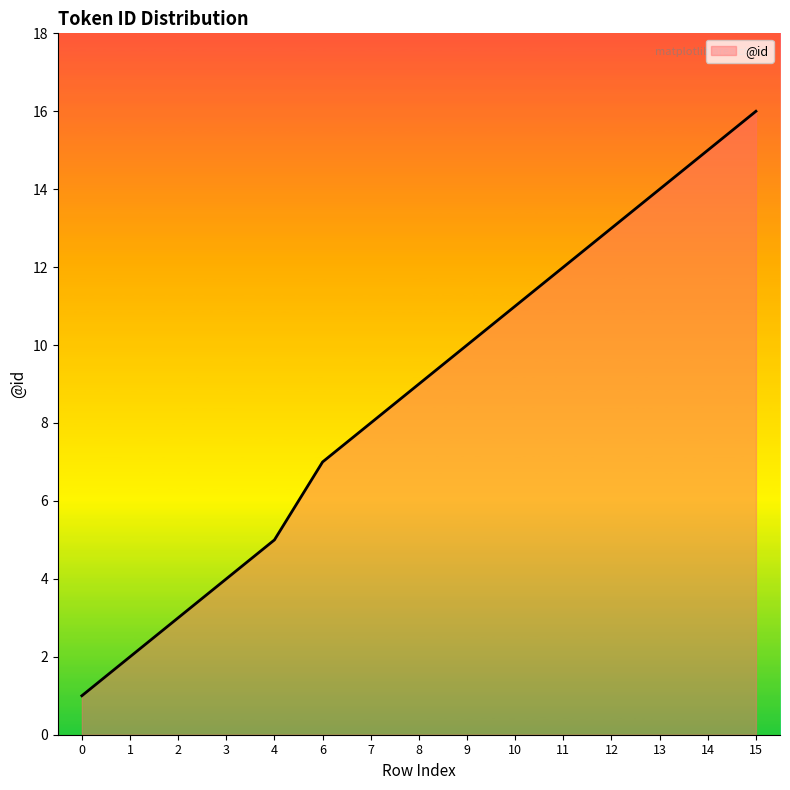

What is the sum of the values at 2 and 11?

15